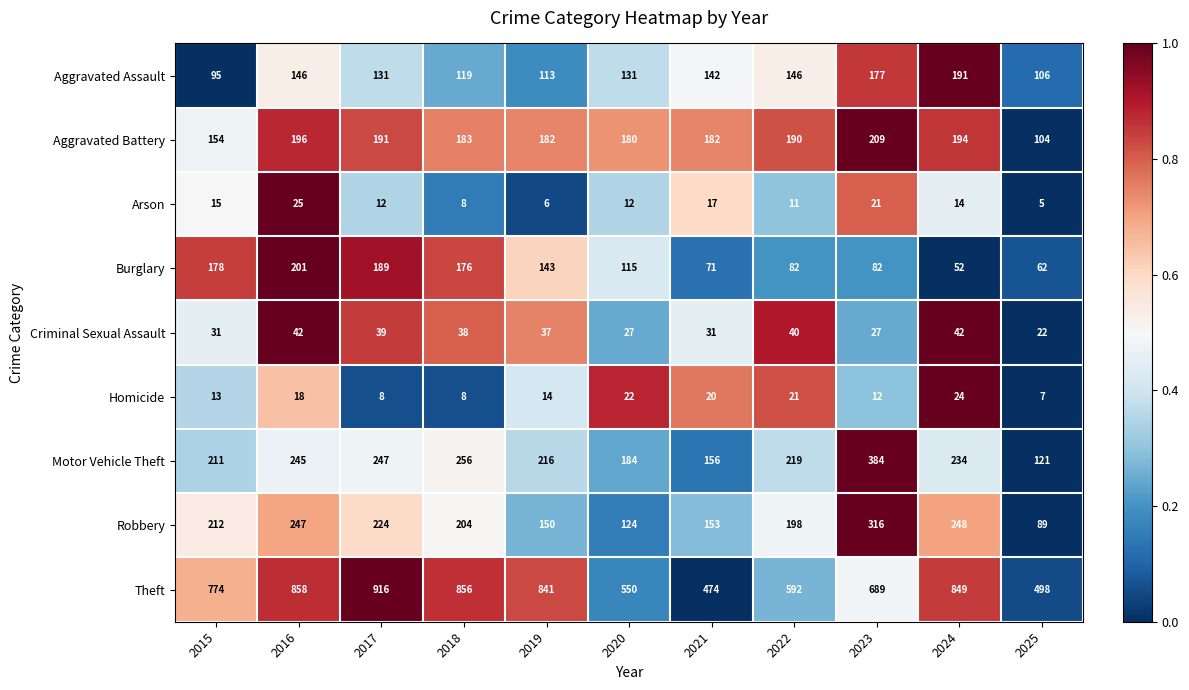

What is the difference between the second highest and second lowest values in the Theft series?

360